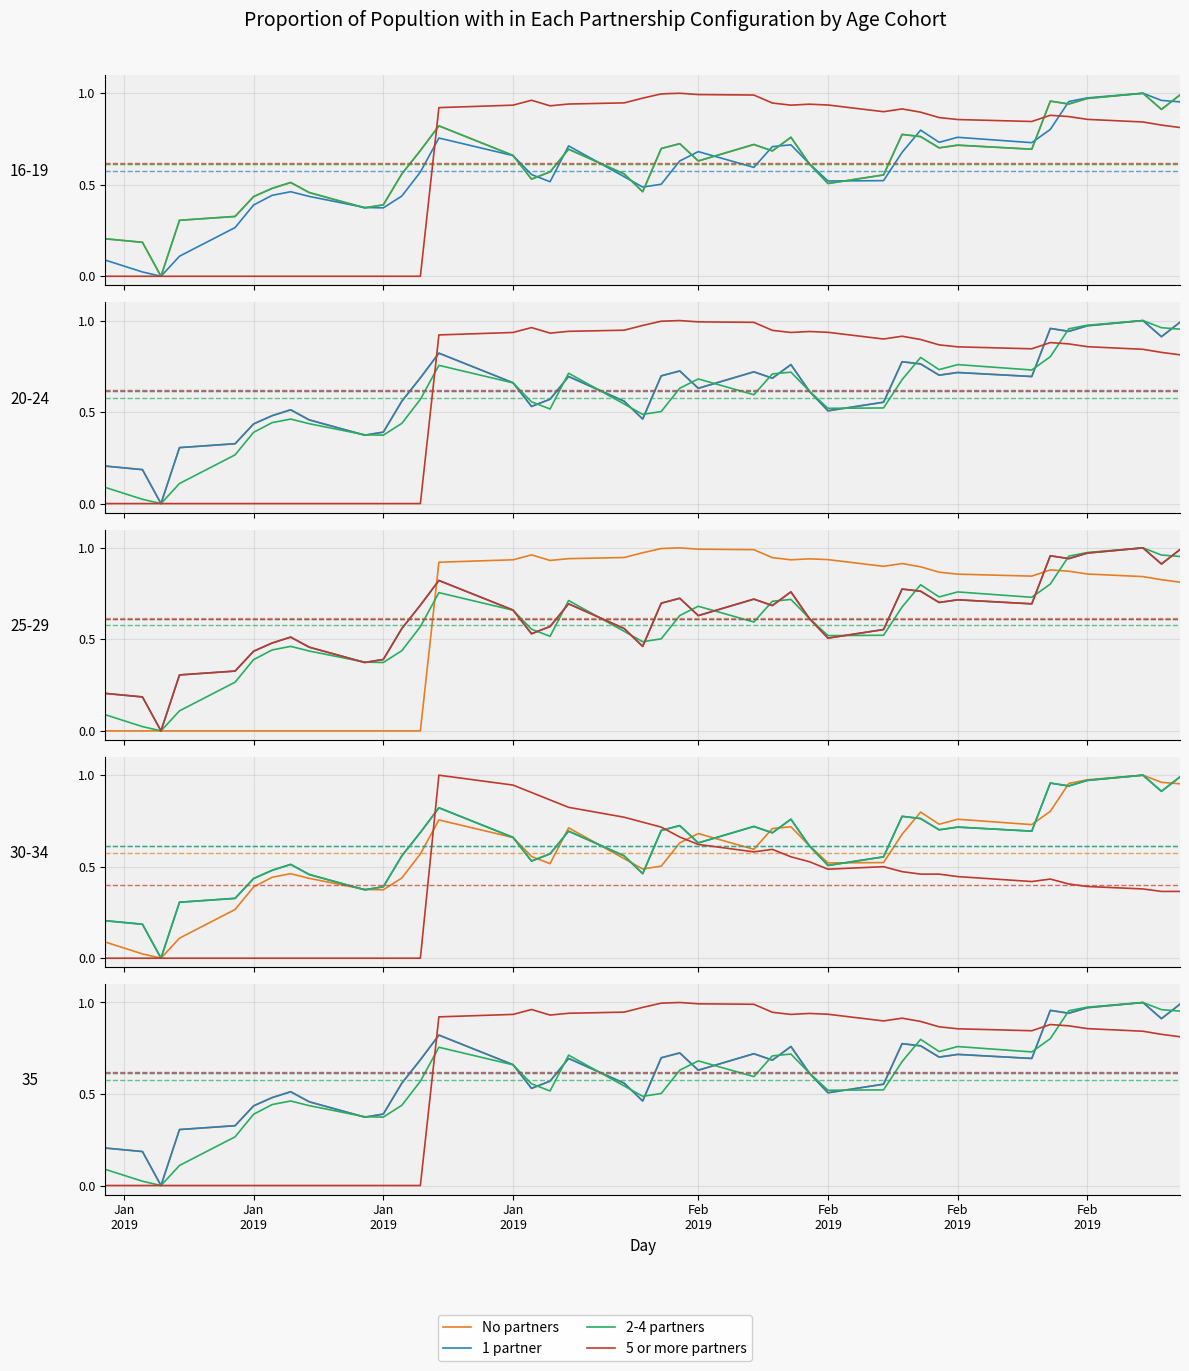

Which series has the largest total across all categories?

5 or more partners